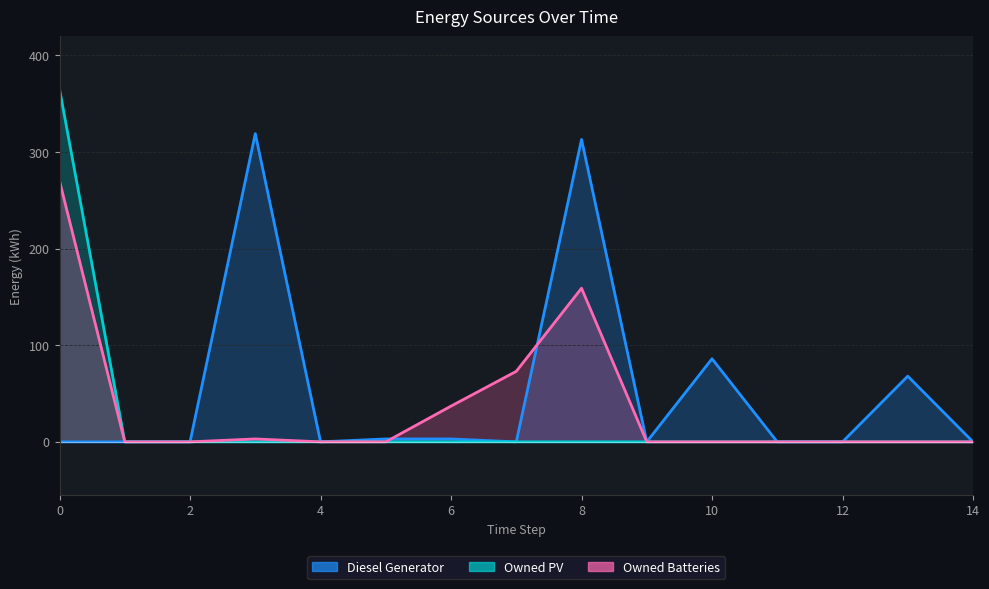

Between 13 and 12, which is larger?

13